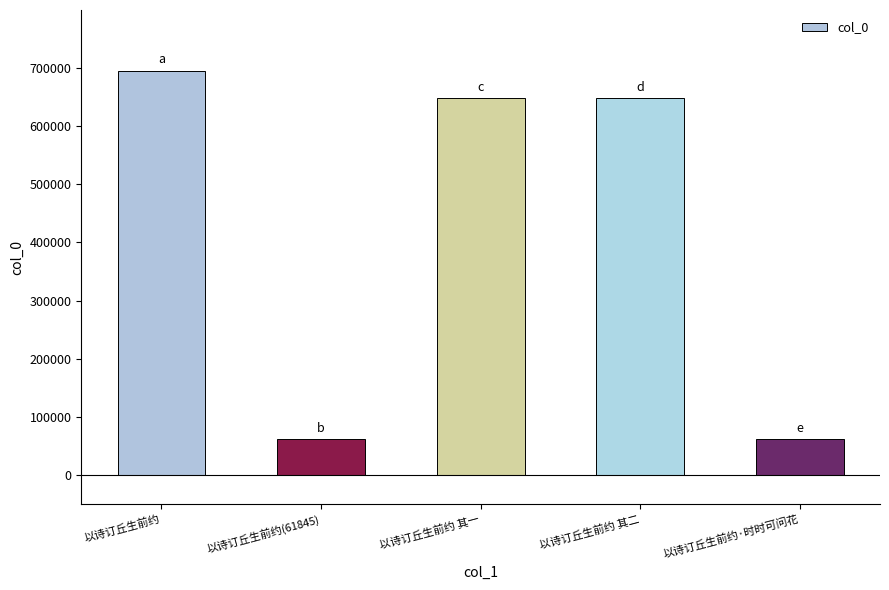

How many bars are there in total?

5